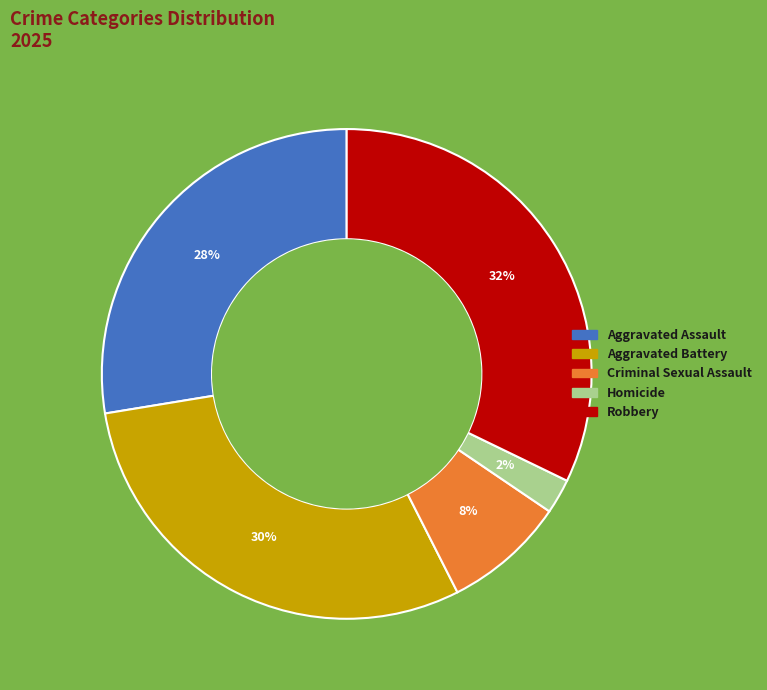

Which has a higher value, Aggravated Assault or Robbery?

Robbery